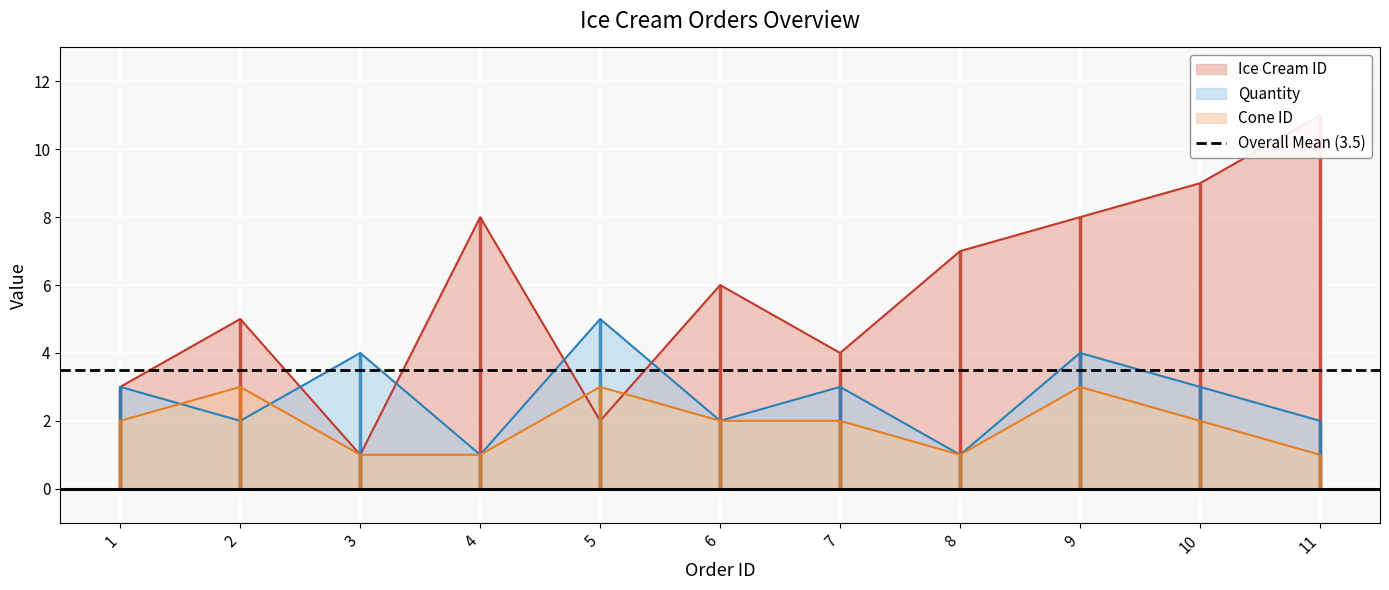

Which label corresponds to the smallest value in the chart?

3